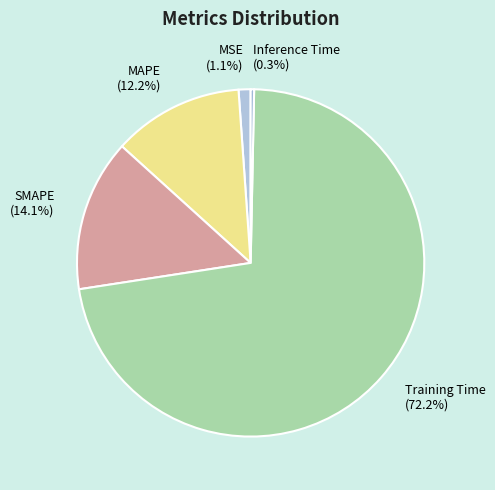

Count the number of slices in the pie.

5